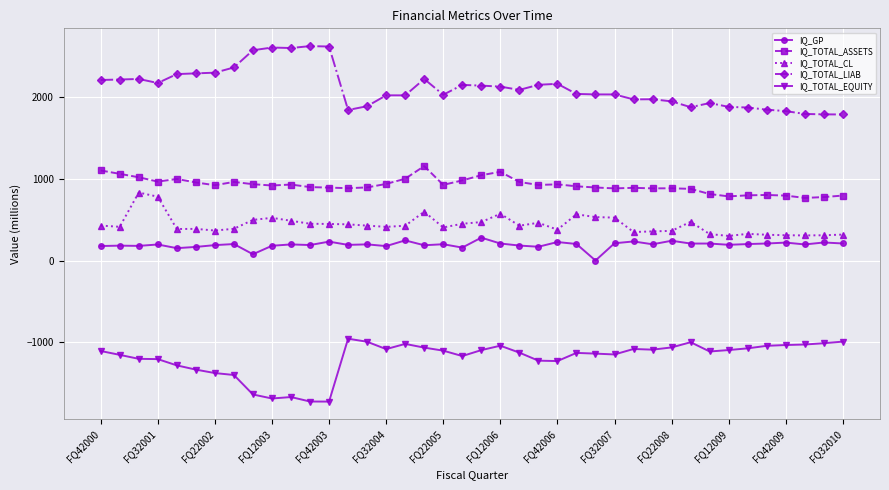

Which series has the largest total across all categories?

IQ_TOTAL_LIAB